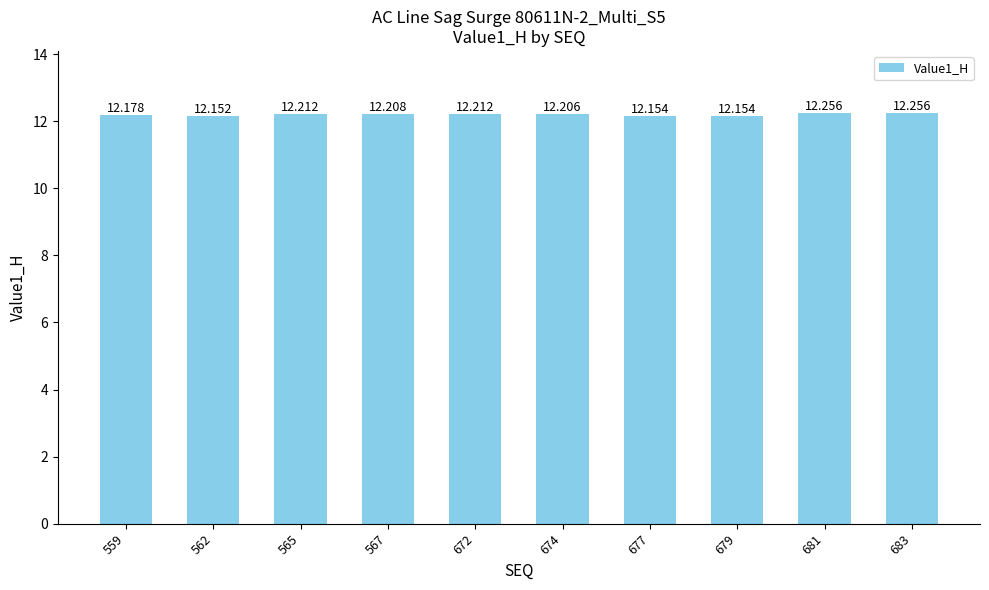

Are the bars horizontal?

No